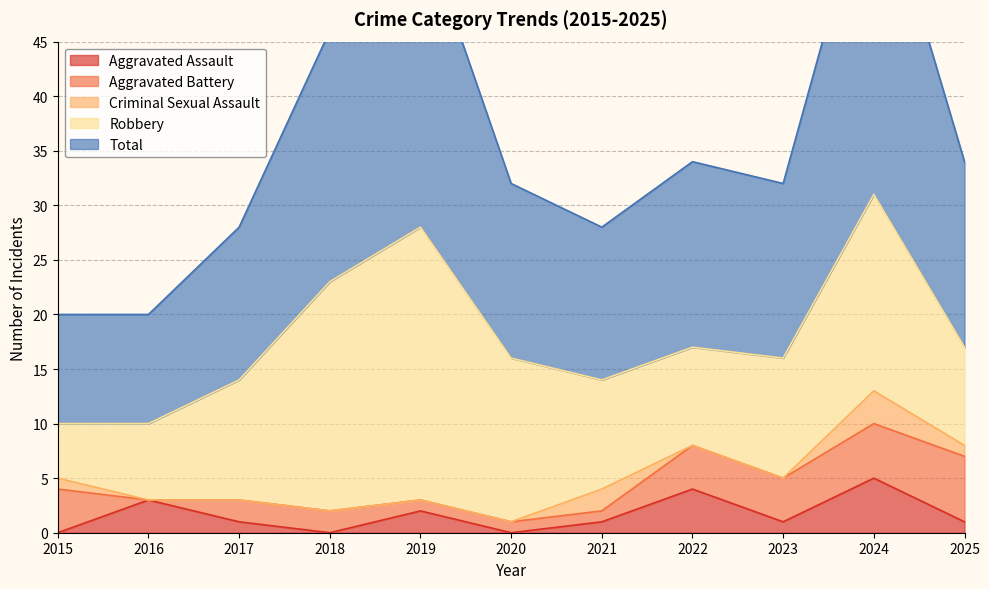

How many values in the Criminal Sexual Assault series exceed 0?

4